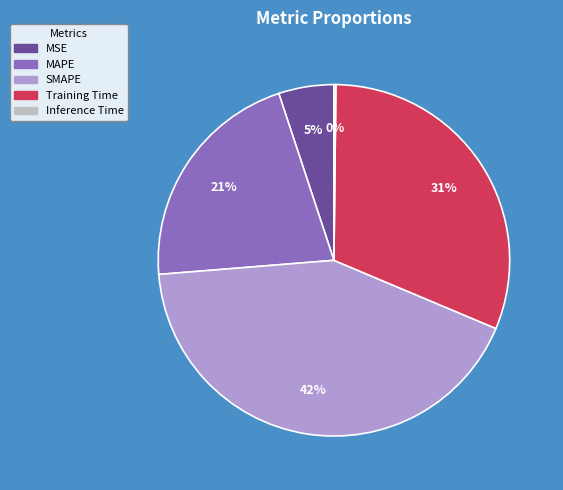

To the nearest percent, what is the combined percentage of Training Time and MSE?

36%